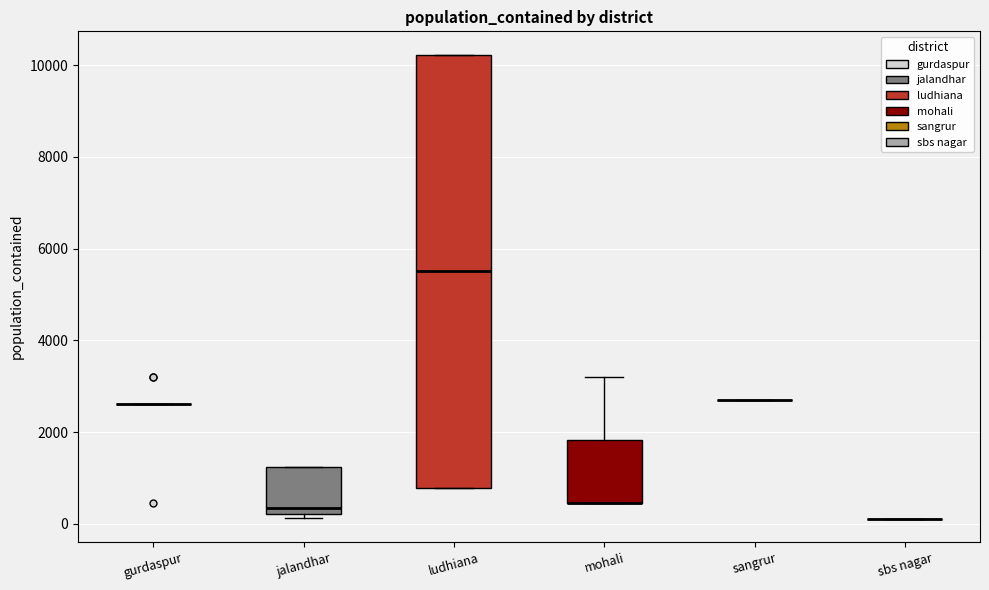

Reading left to right, read every box against the y-axis: the position of its median line, the range the box covers, and the ends of its whiskers. The values are not printed on the chart, so give them approximately, as read against the axis.

gurdaspur: box collapsed to a line at 2600, whiskers 2600 to 2600
jalandhar: median 400, box 200 to 1200, whiskers 200 (just below the box's lower edge) to 1200
ludhiana: median 5600, box 800 to 10200, whiskers 800 to 10200
mohali: median 400 (drawn on the box's lower edge), box 400 to 1800, whiskers 400 to 3200
sangrur: box collapsed to a line at 2800, whiskers 2800 to 2800
sbs nagar: box collapsed to a line at 200, whiskers 200 to 200